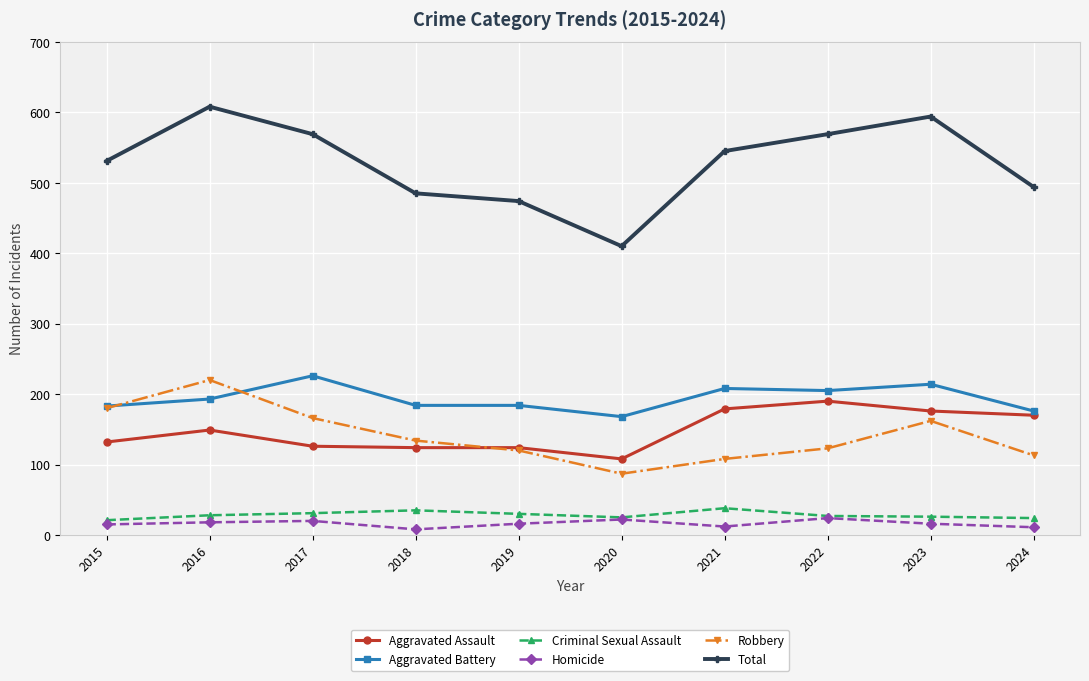

What is the sum of the Criminal Sexual Assault values at 2024 and 2020?

49